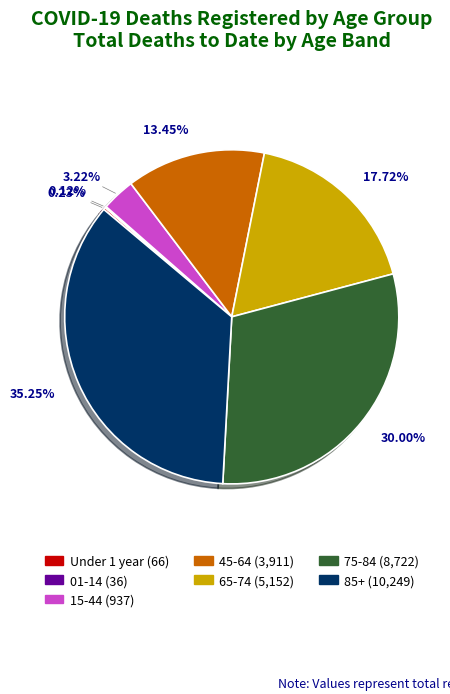

Between 85+ and 45-64, which is larger?

85+